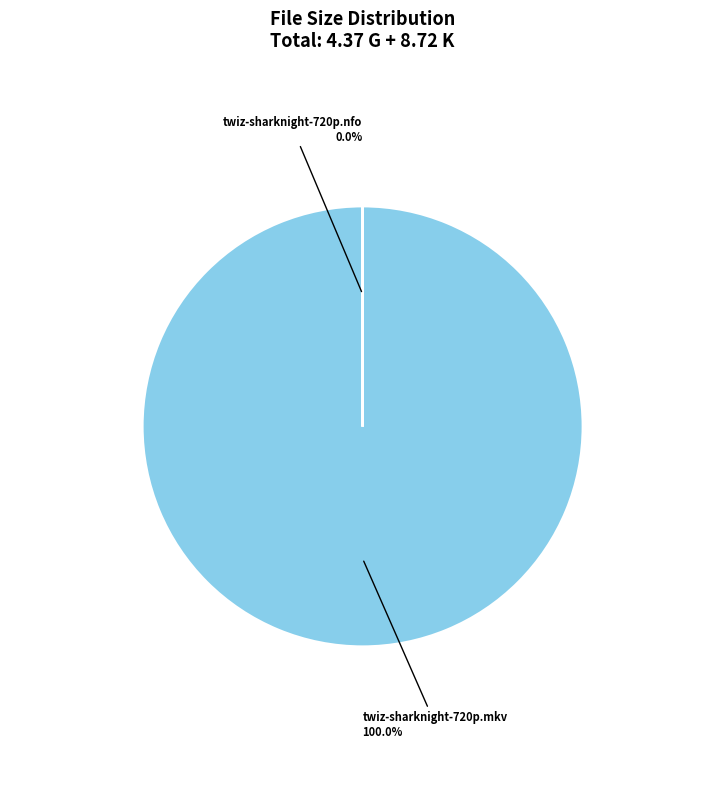

To the nearest percent, what is the combined percentage of twiz-sharknight-720p.nfo and twiz-sharknight-720p.mkv?

100%